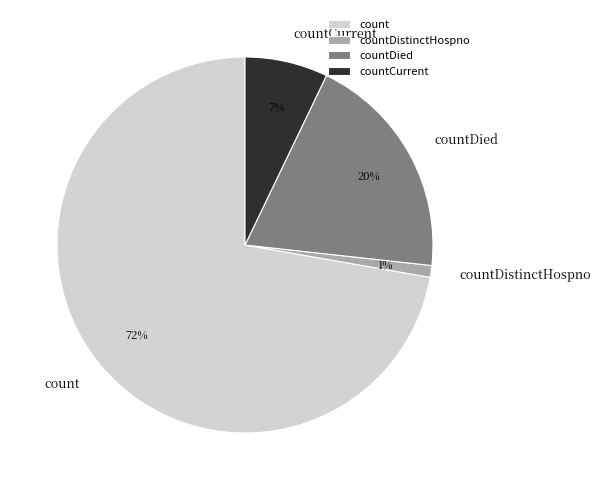

Rank the categories by value from lowest to highest.

countDistinctHospno, countCurrent, countDied, count